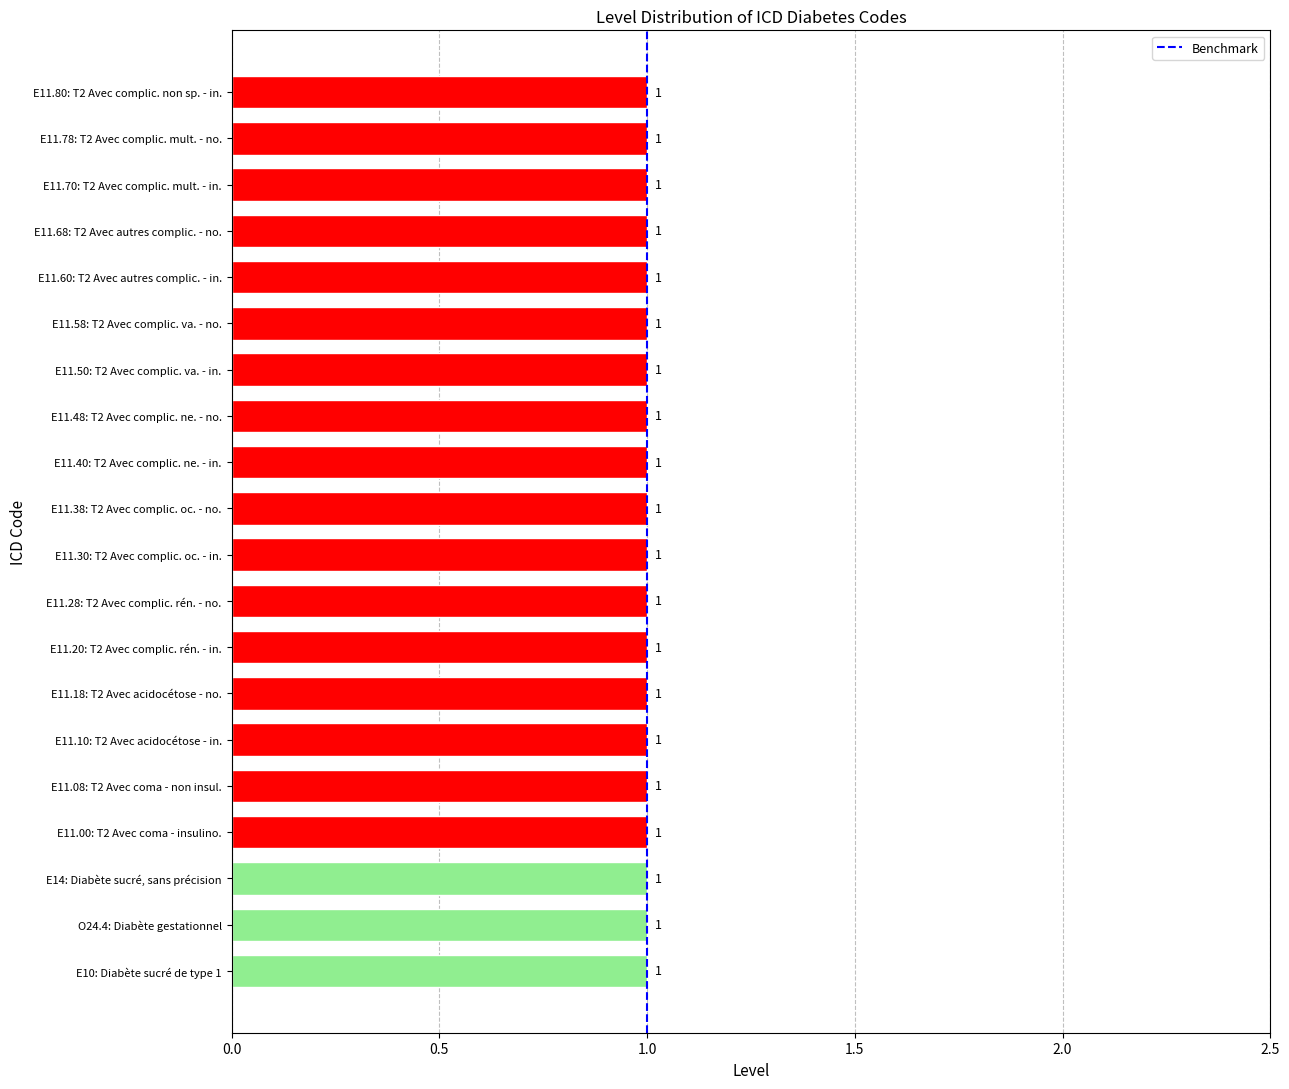

Which has a higher value, 1.0 or 1.0?

1.0